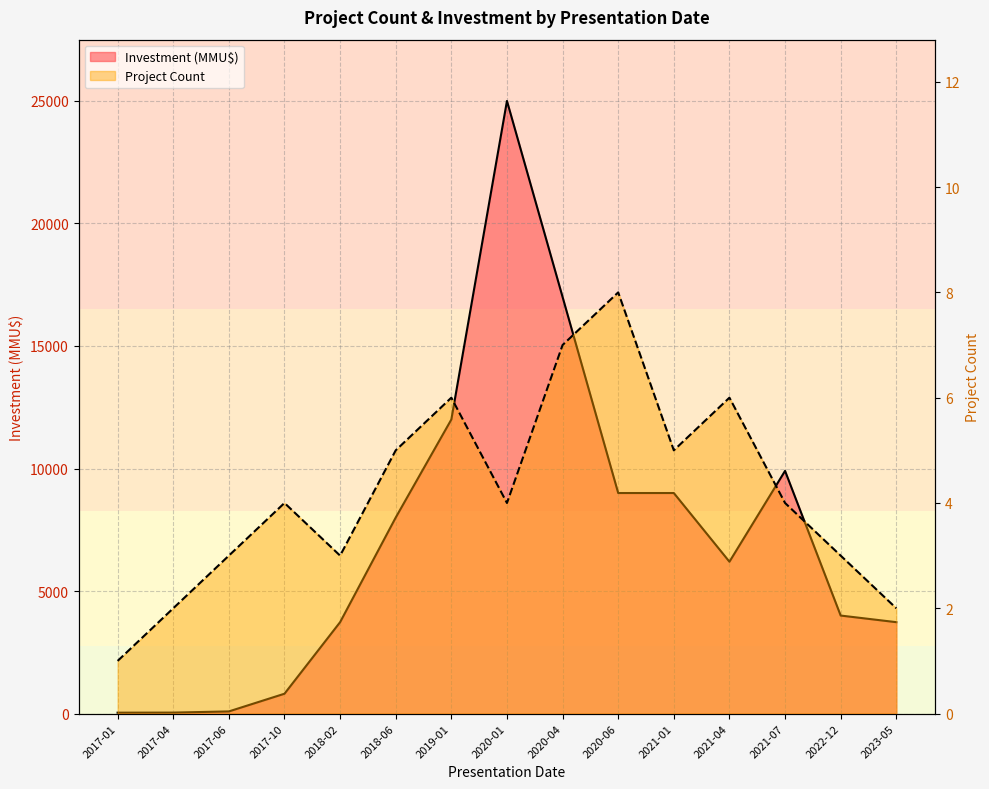

What is the sum of all Investment (MMU$) values?

108535